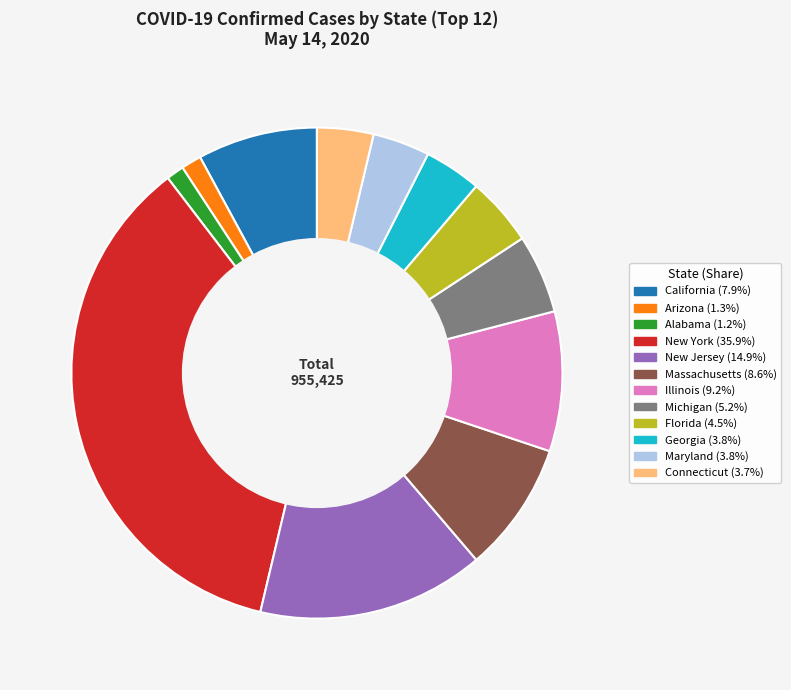

Do Connecticut and Georgia together represent more than half of the pie?

No